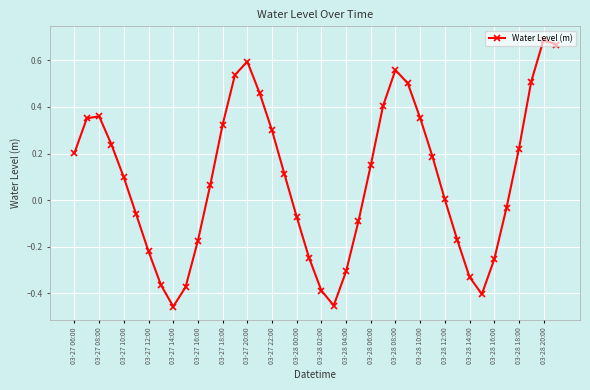

True or false: there are more than 1 points higher than both neighbors.

True